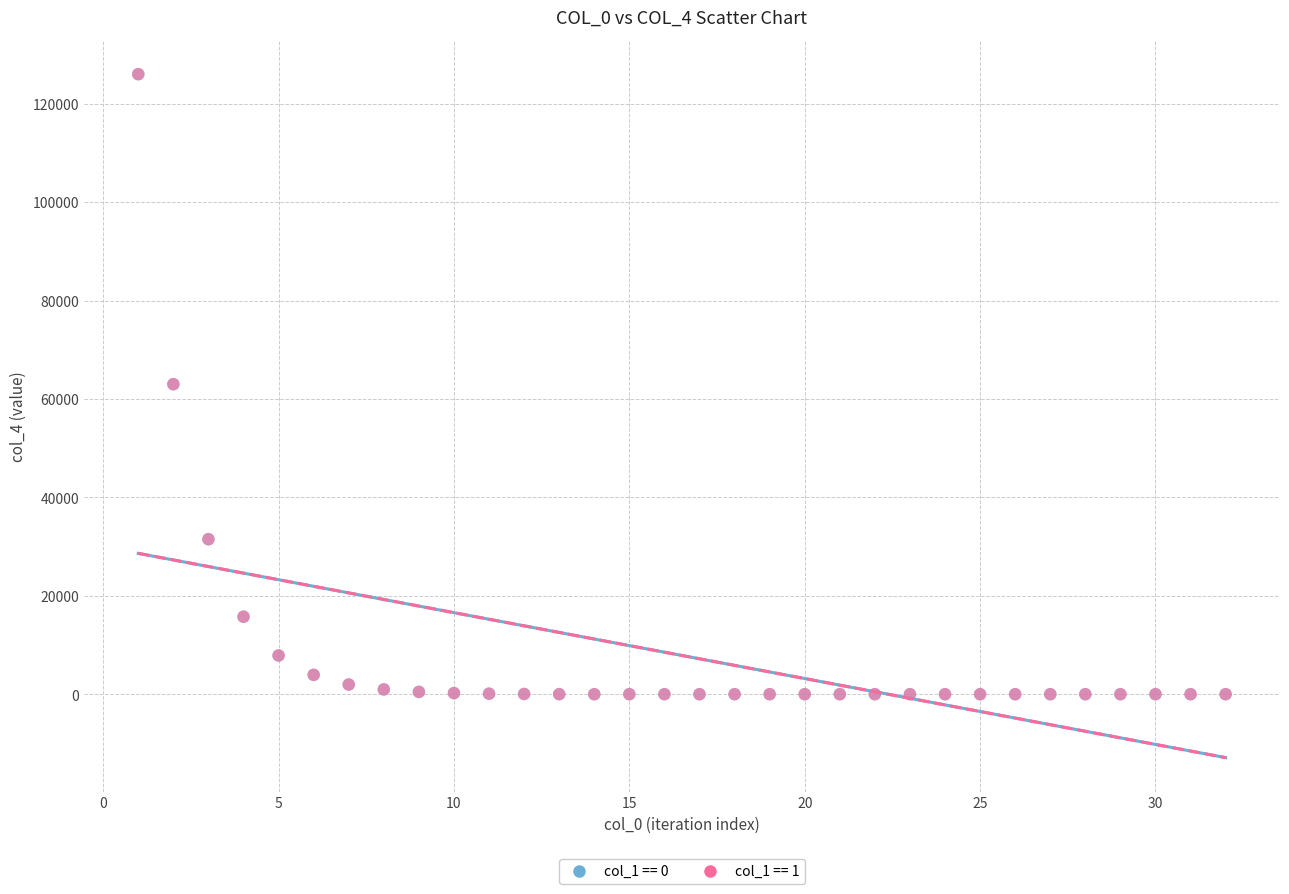

Which series has the widest spread of Y values?

col_1 == 1